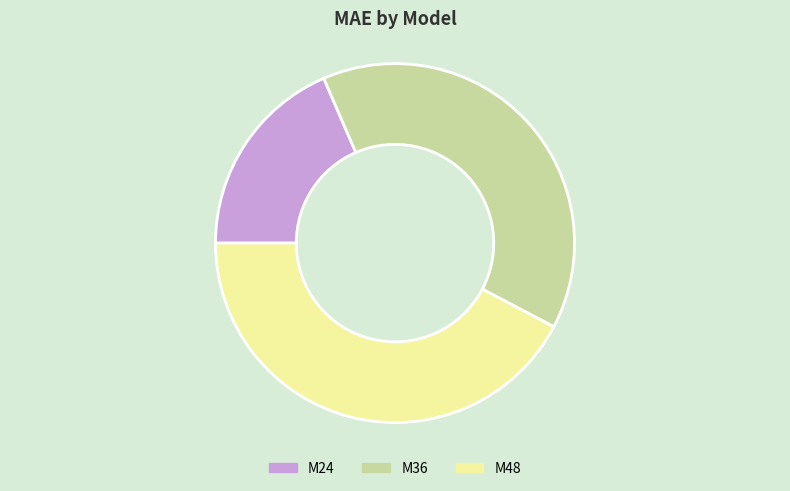

Between M24 and M36, which is larger?

M36